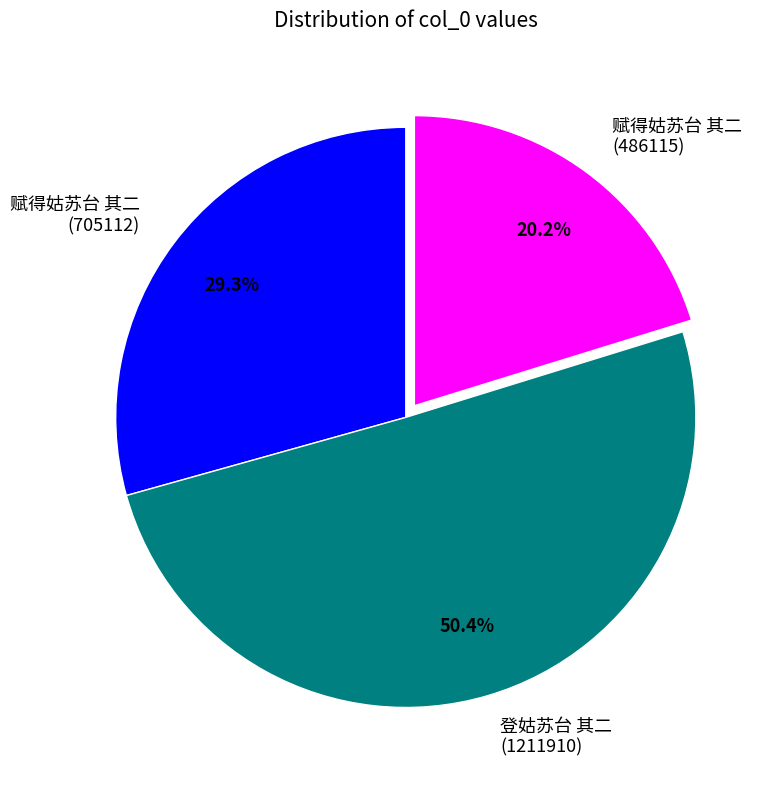

What portion of the pie excludes 赋得姑苏台 其二 (705112)?

70.7%